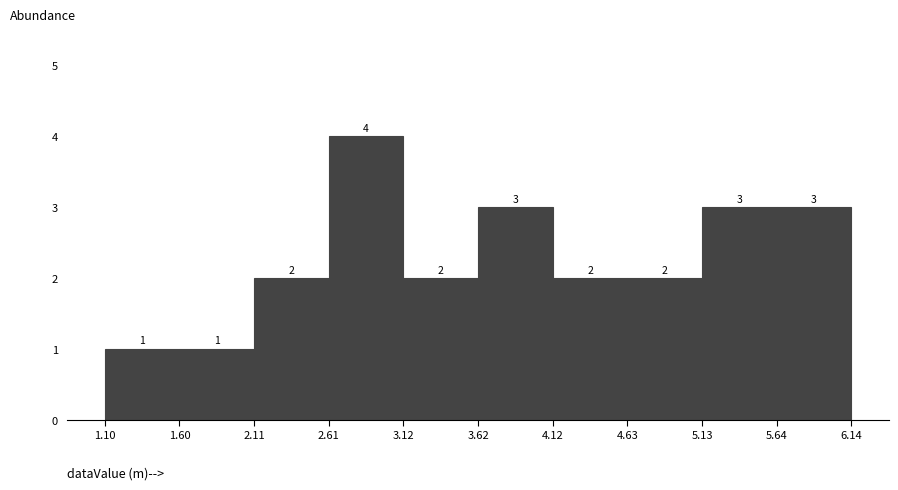

How tall is the bar that spans 4.12 to 4.63 on the x-axis?

2